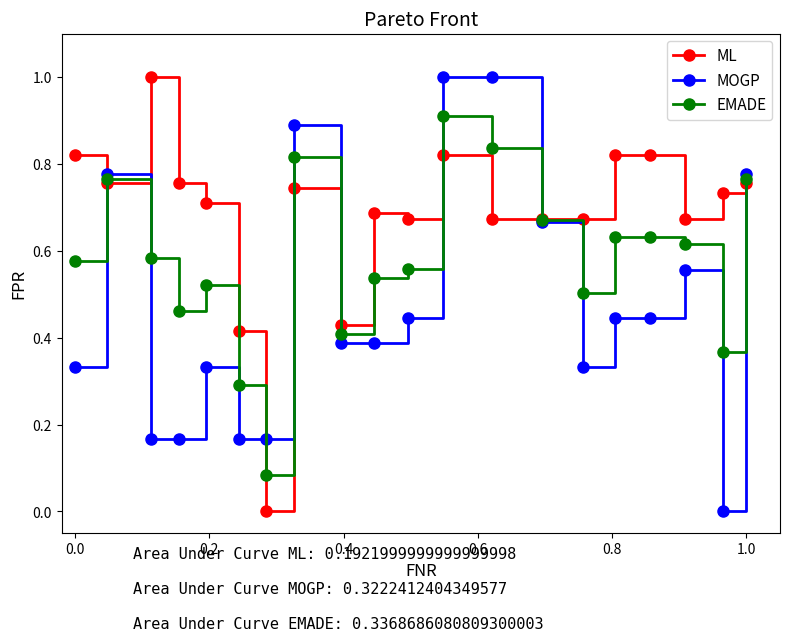

How many categories are shown in the chart?

20